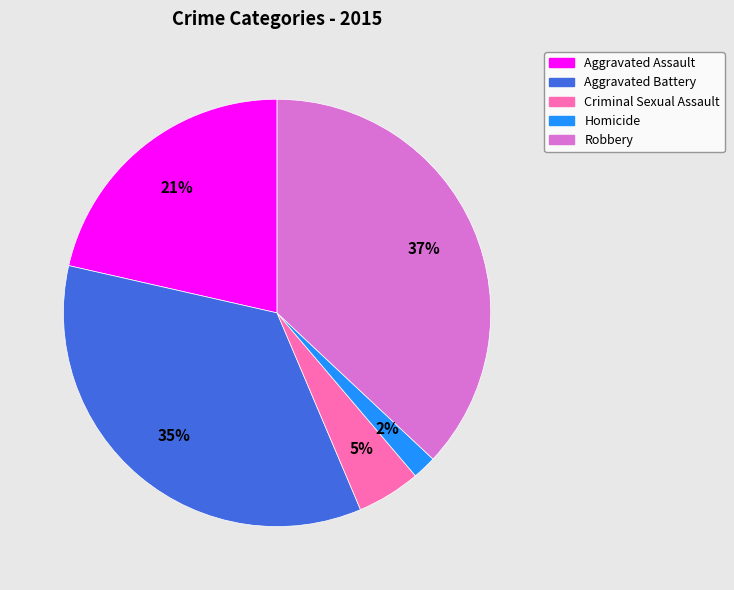

To the nearest percent, what is the average slice percentage?

20%